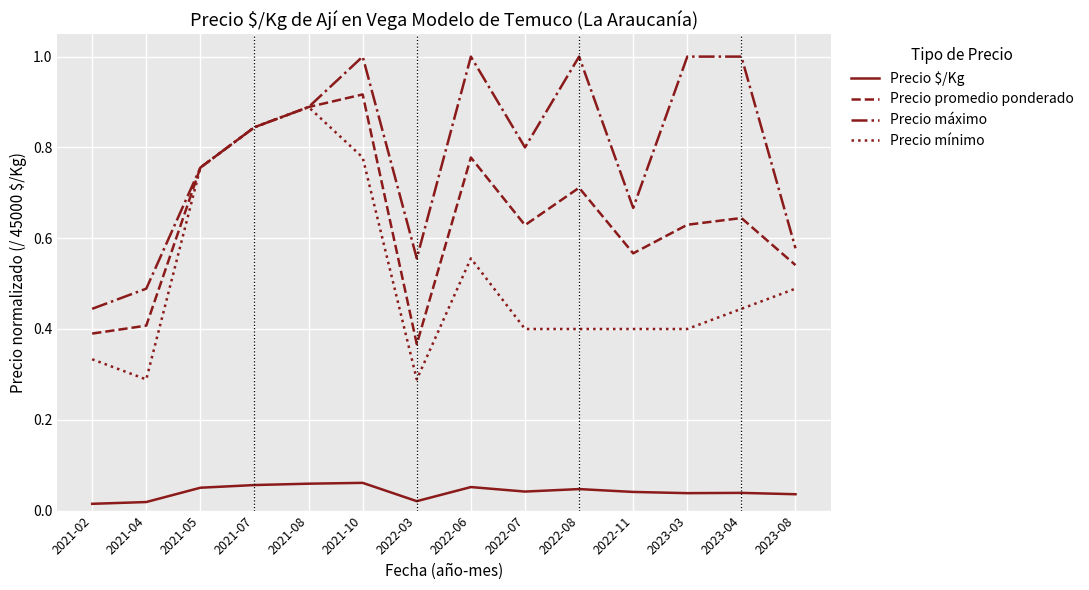

What position from the right is 2021-08?

10